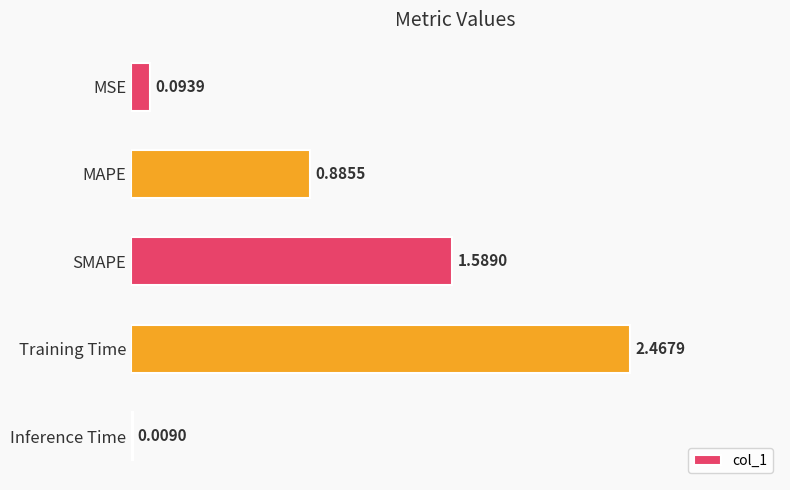

At which category does the chart reach its peak across all series?

Training Time